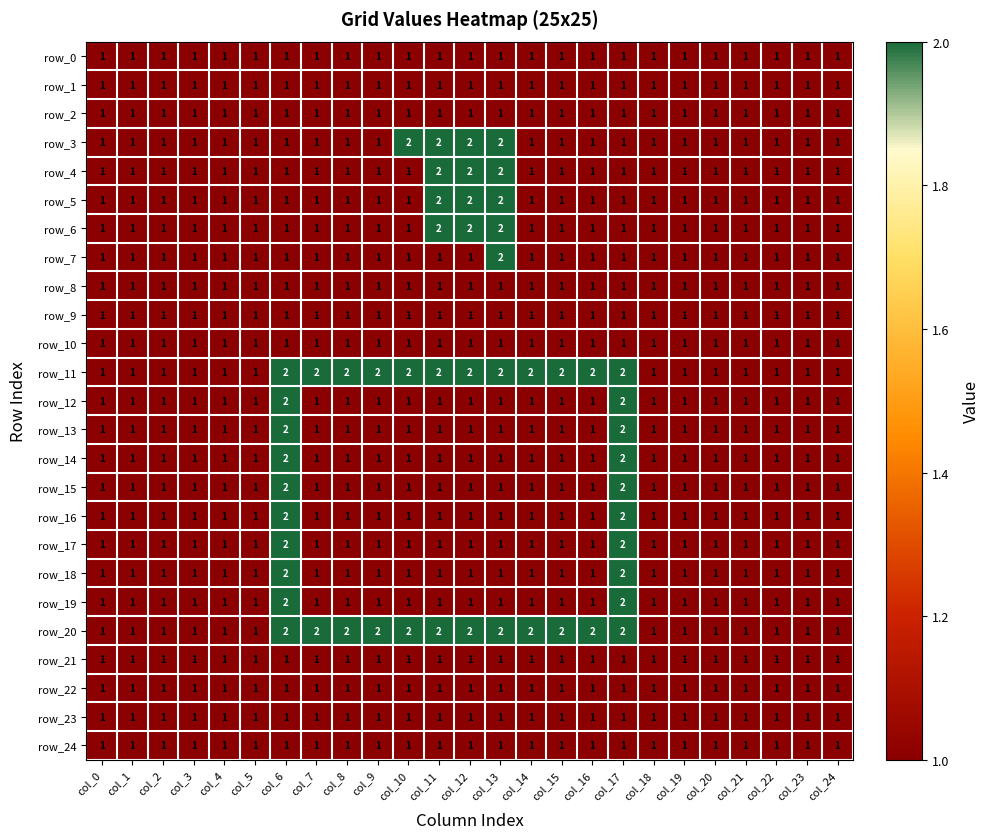

What is the sum of all row_13 values?

27